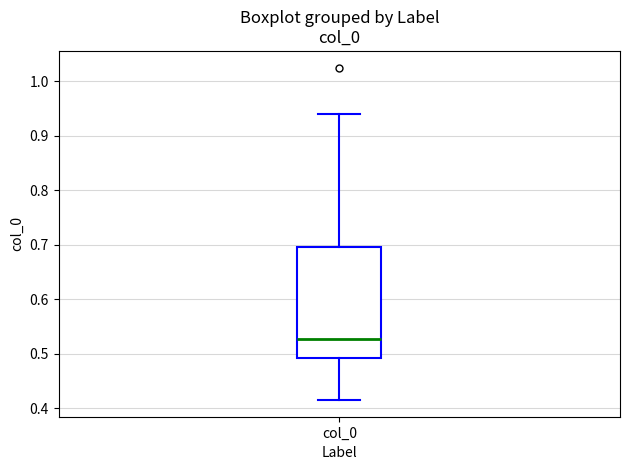

Where is the upper edge of the box for col_0 on the y-axis? The values are not printed on the chart, so give them approximately, as read against the axis.

0.70